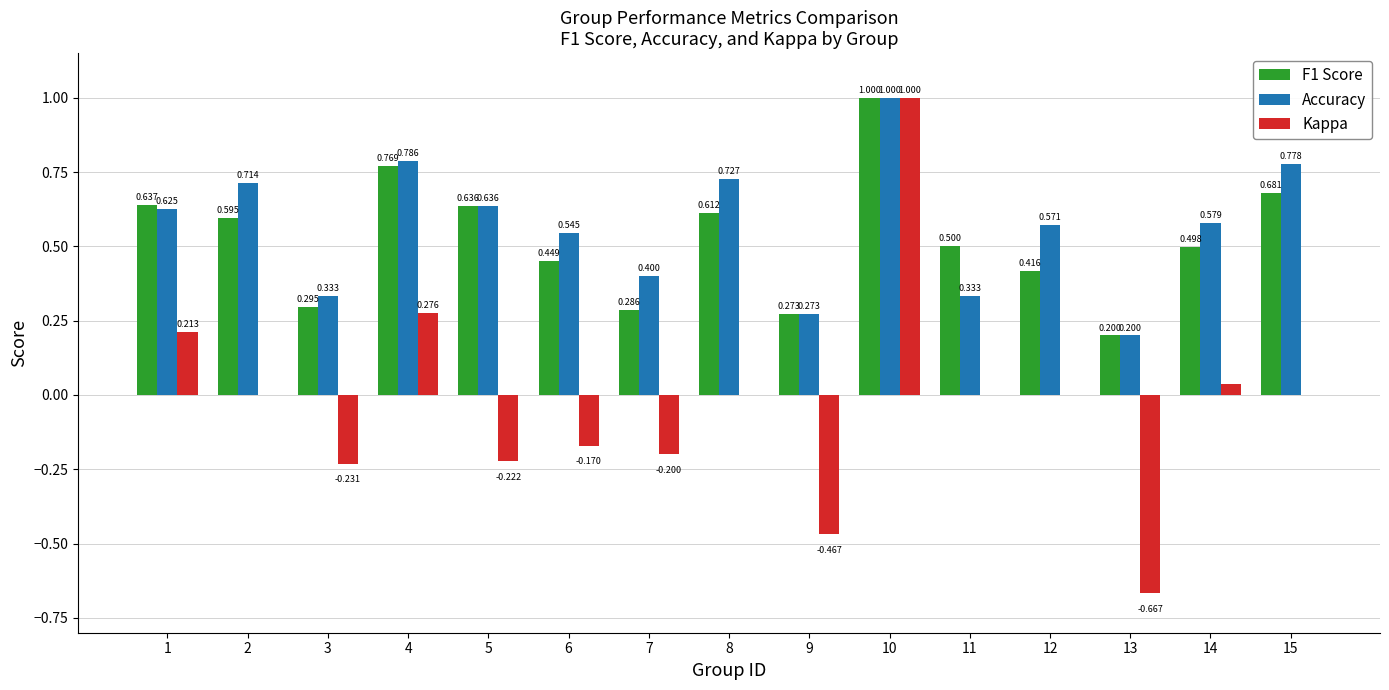

Between 4 and 15, which series saw the biggest shift?

Kappa